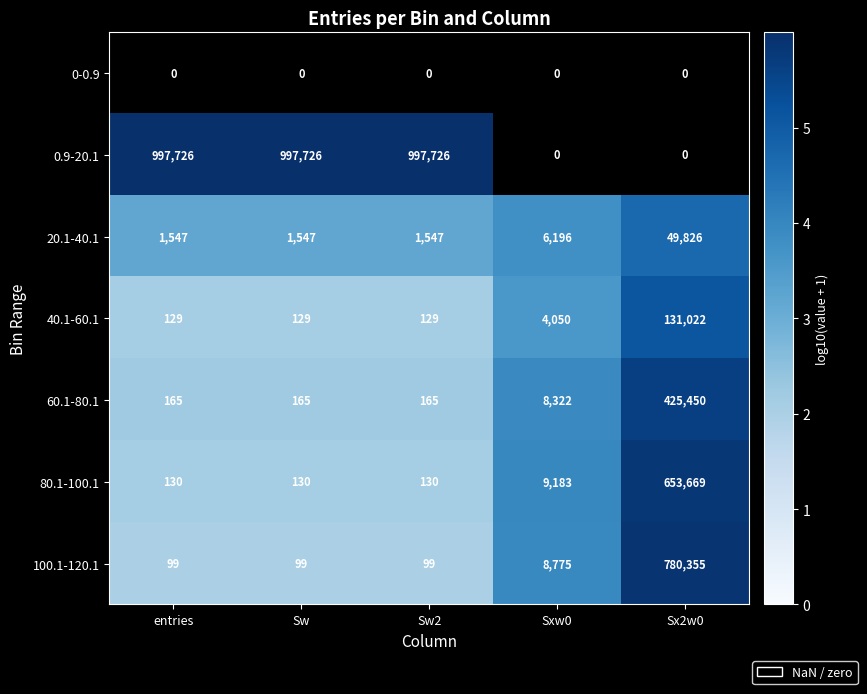

What is the difference between the maximum and minimum values in the 60.1-80.1 series?

425285